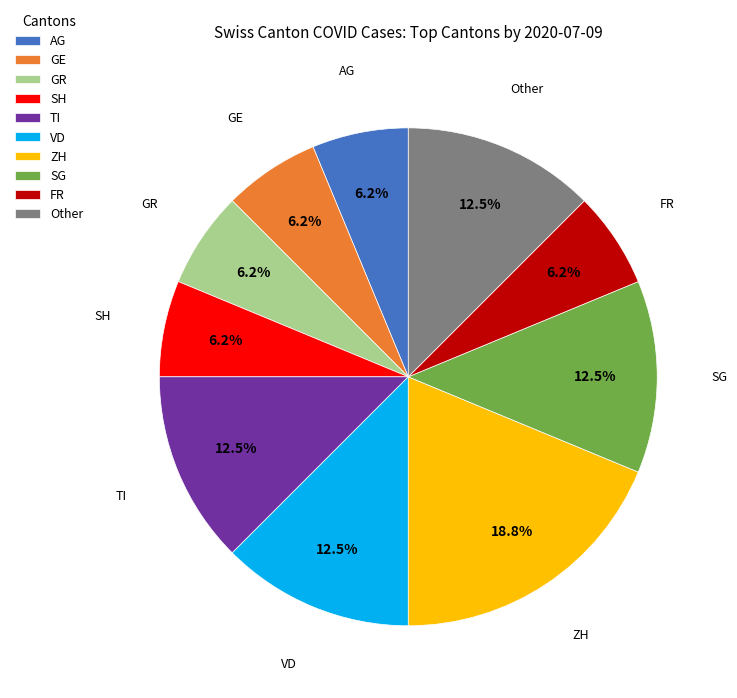

Does GR account for over 50% of the chart?

No